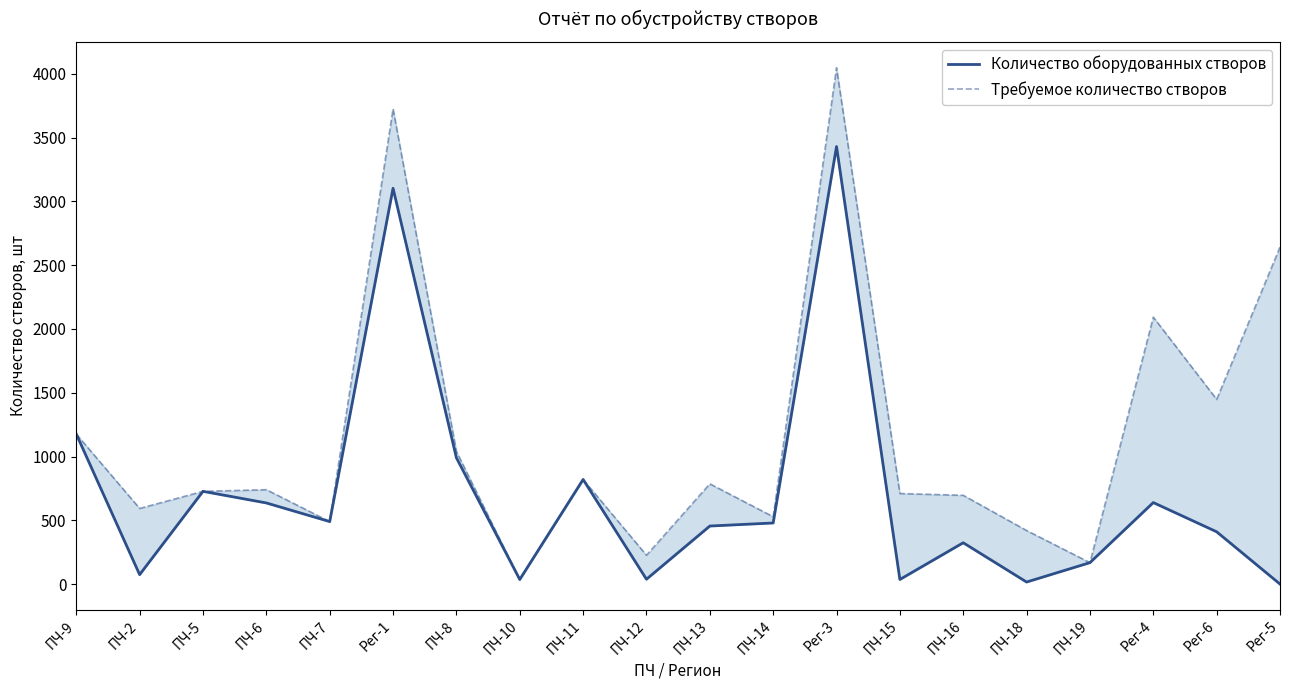

True or false: Количество оборудованных створов and Требуемое количество створов intersect in this chart.

False